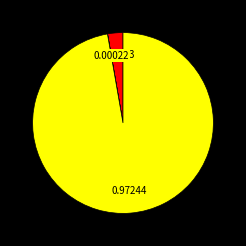

Does any single category account for the majority?

Yes